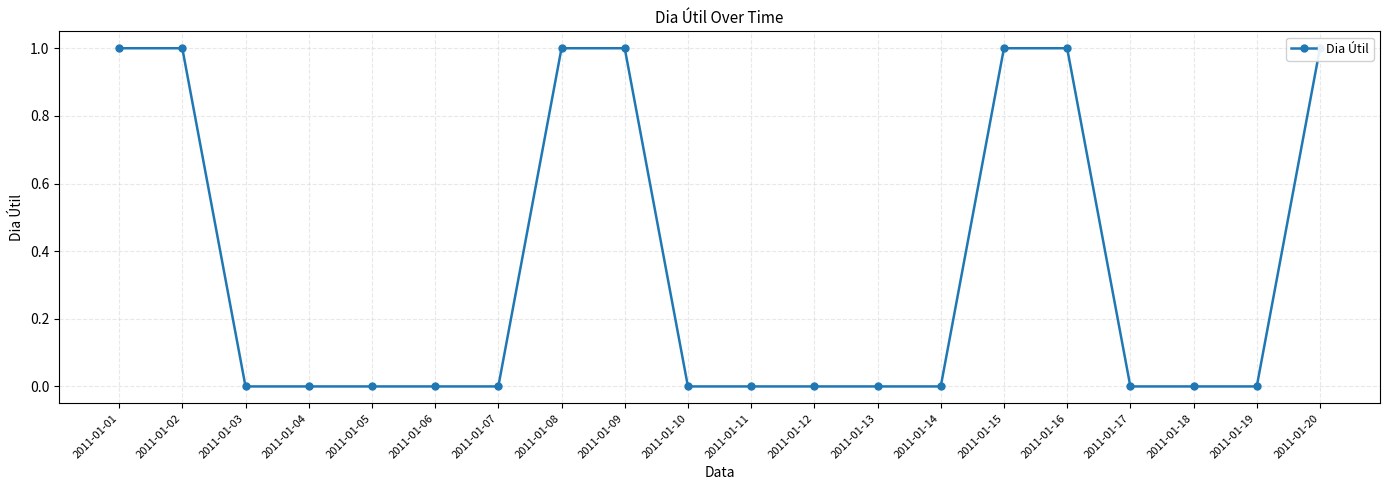

Is it true that the value at 2011-01-10 is 0?

True